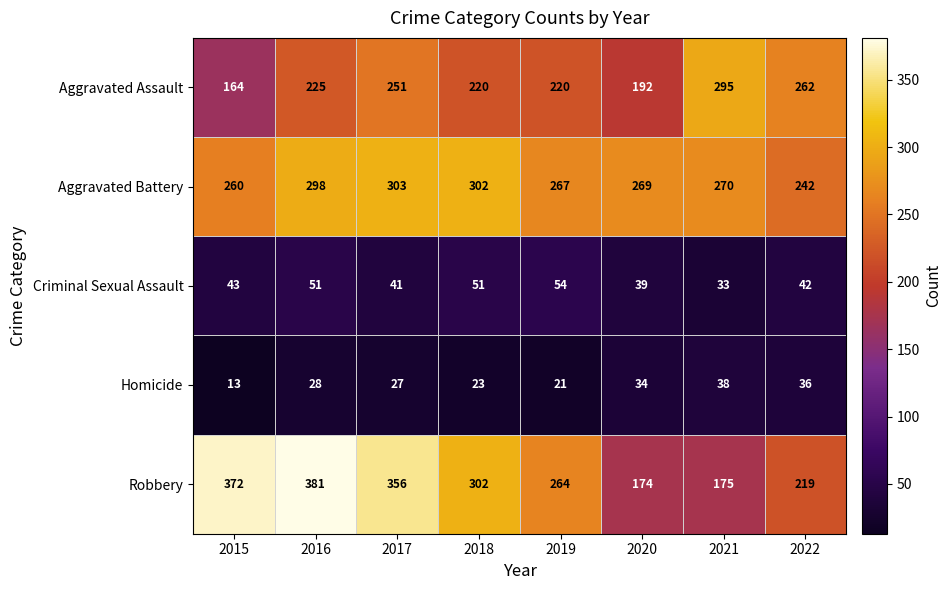

How many categories are shown in the chart?

8